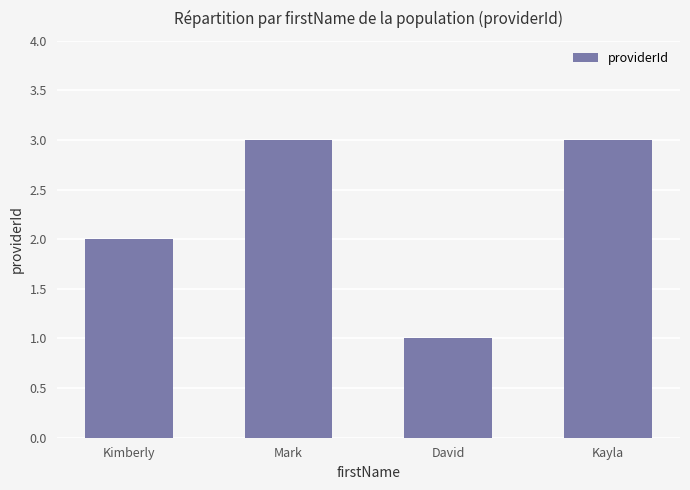

Is it true that the value at David is 1?

True